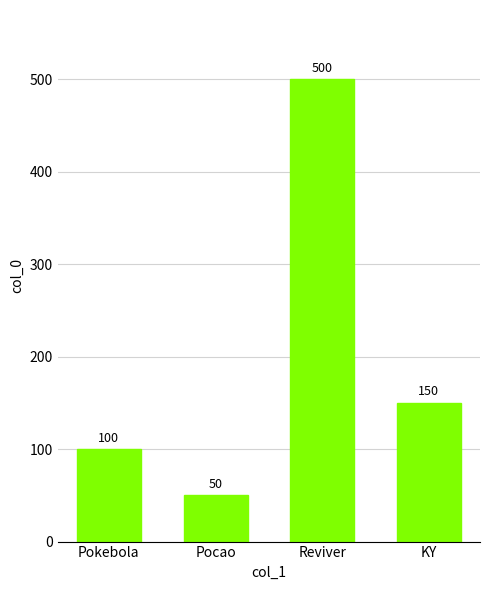

Is it true that the value at KY is 233?

False